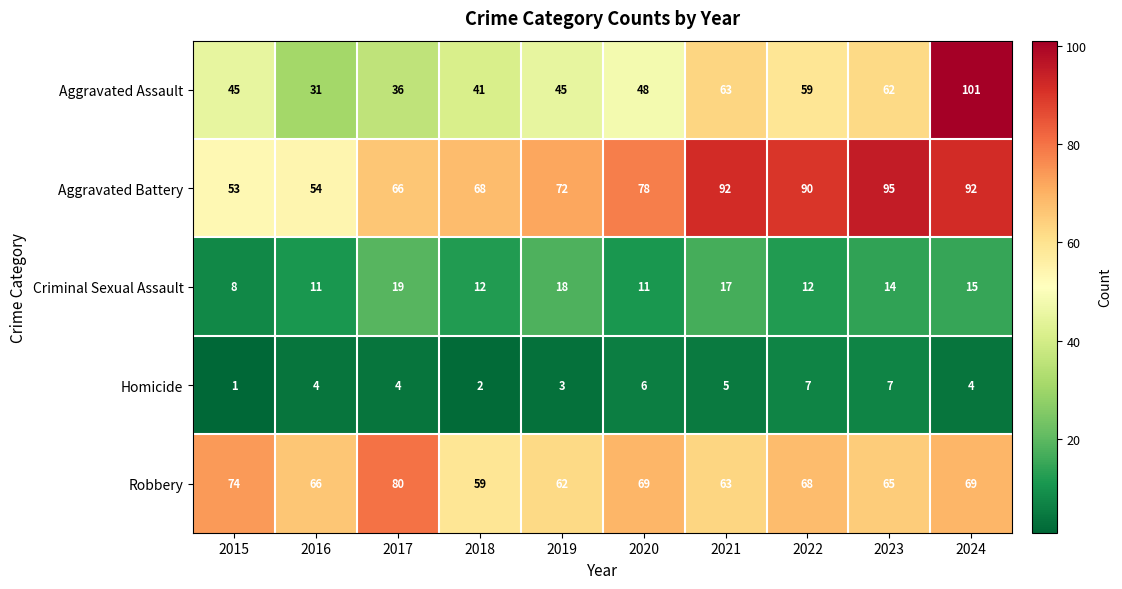

At which category is the sum across all series the highest?

2024